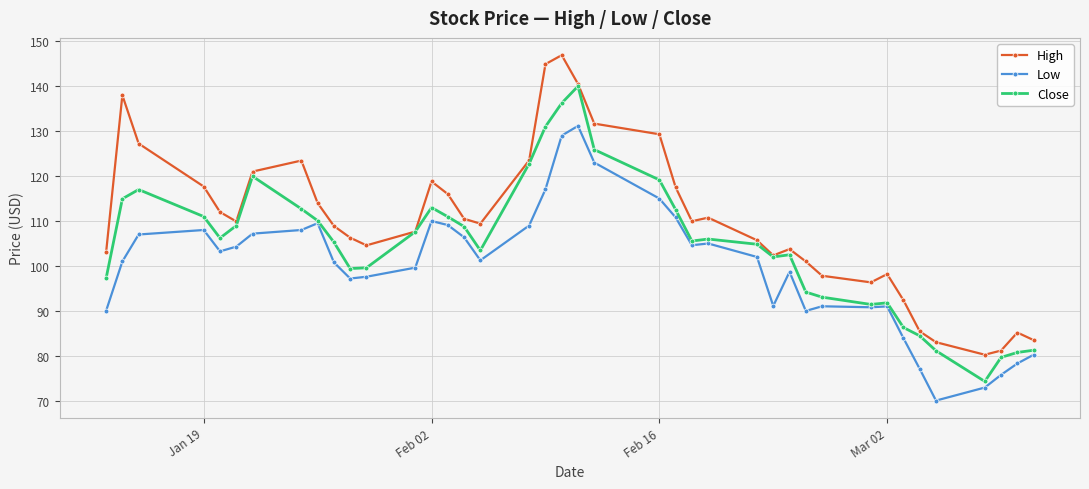

Which series has the largest total across all categories?

High